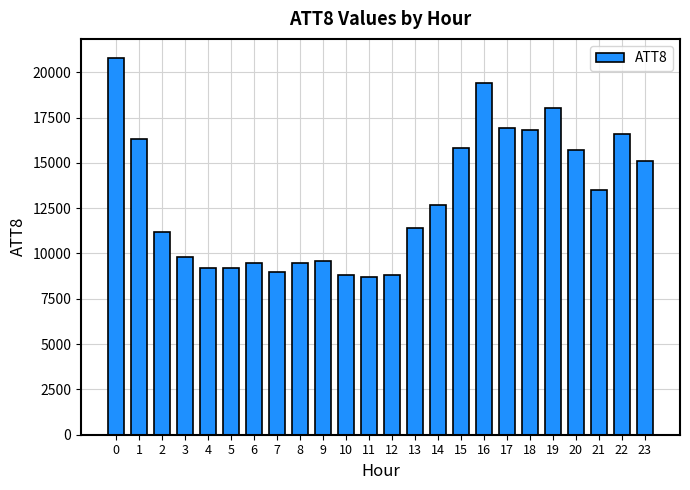

What is the value of the 1st bar from the left?

20800